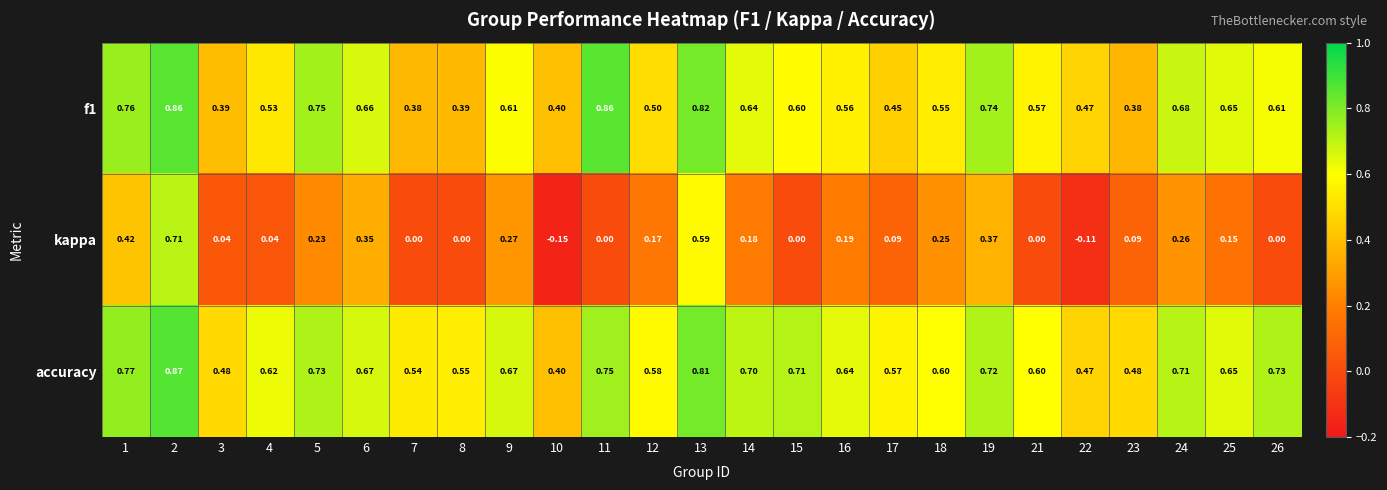

Which series has the widest spread of values?

kappa